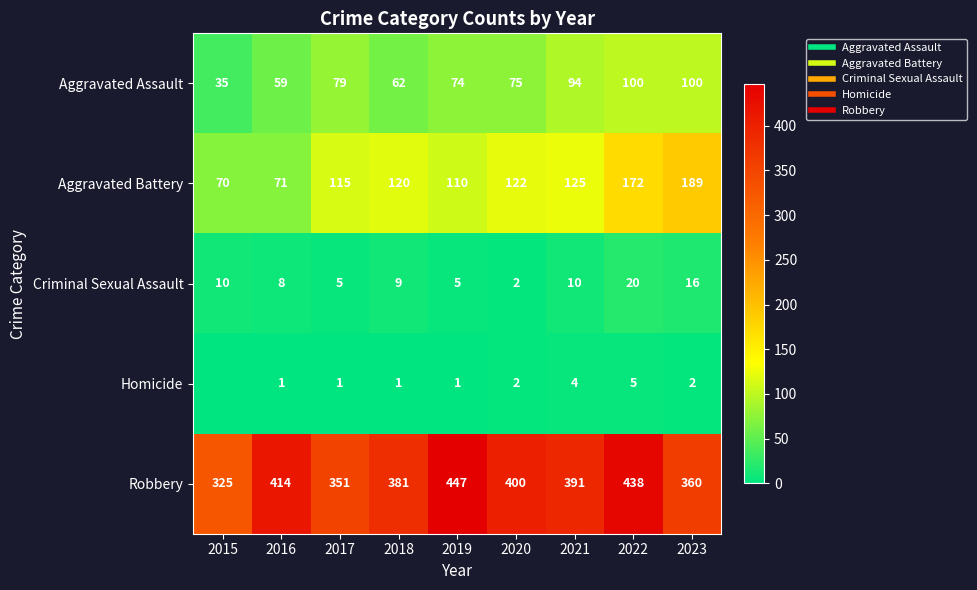

What is the sum of all Aggravated Battery values?

1094